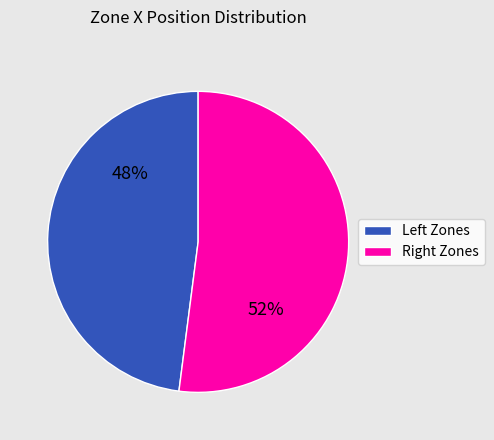

Count the number of slices in the pie.

2